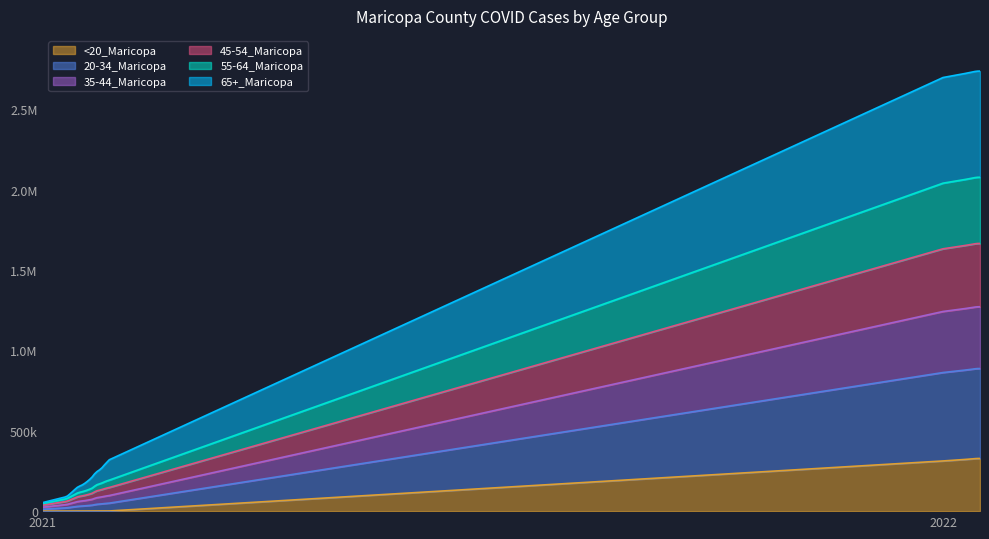

What are all the series names shown in the legend?

<20_Maricopa, 20-34_Maricopa, 35-44_Maricopa, 45-54_Maricopa, 55-64_Maricopa, 65+_Maricopa